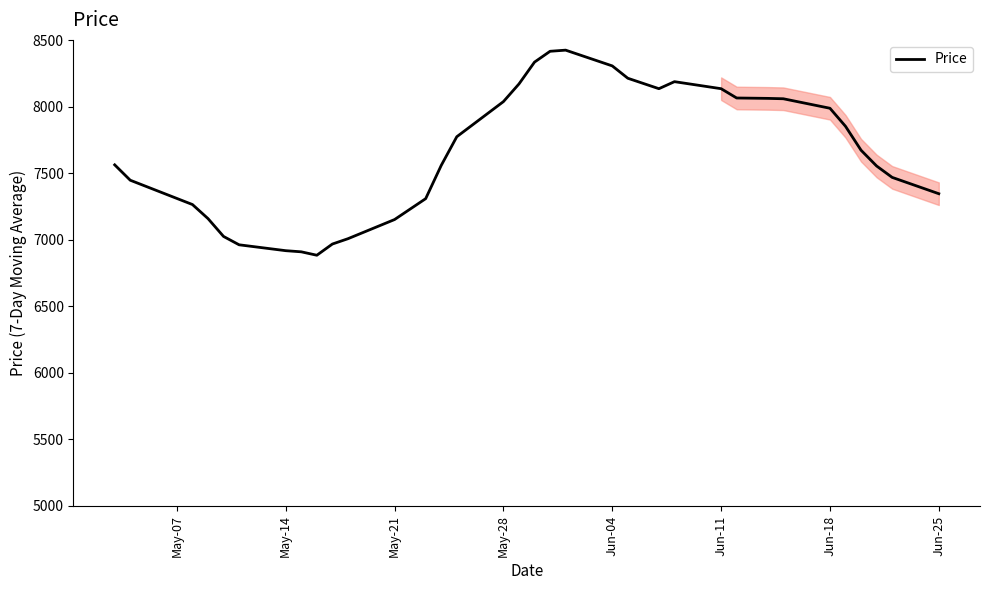

What is the smallest value displayed?

6884.3